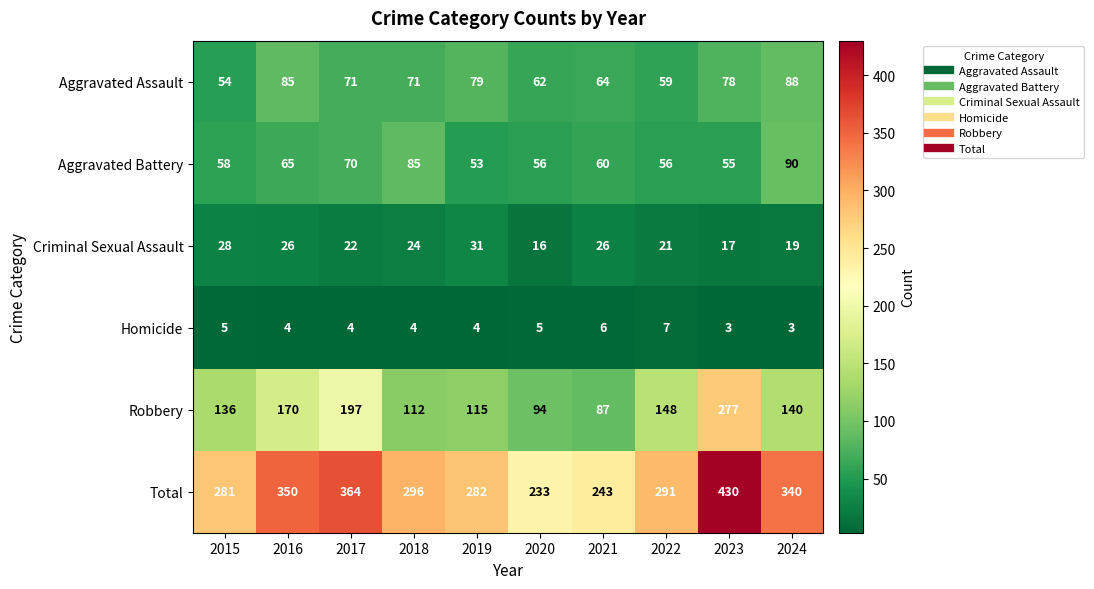

What is the difference between the maximum and minimum values in the Aggravated Assault series?

34